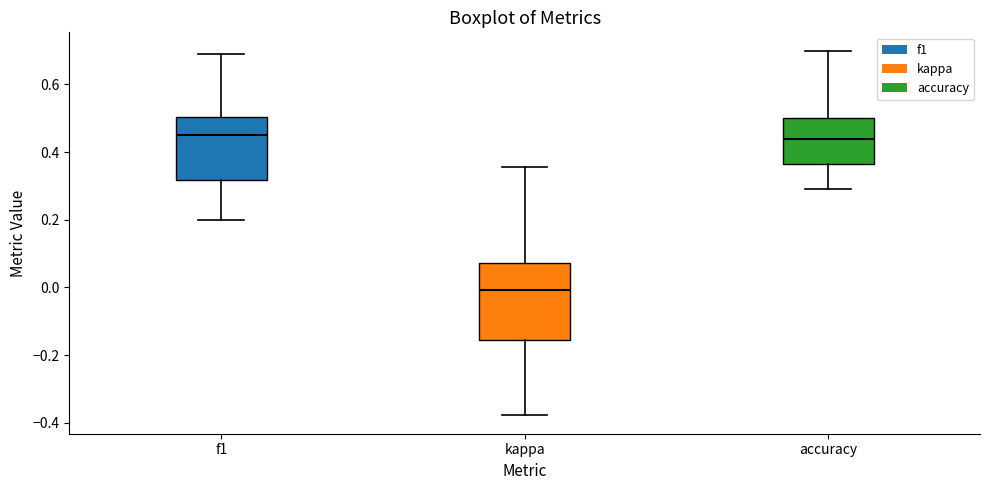

Which box's median line is the lowest?

kappa